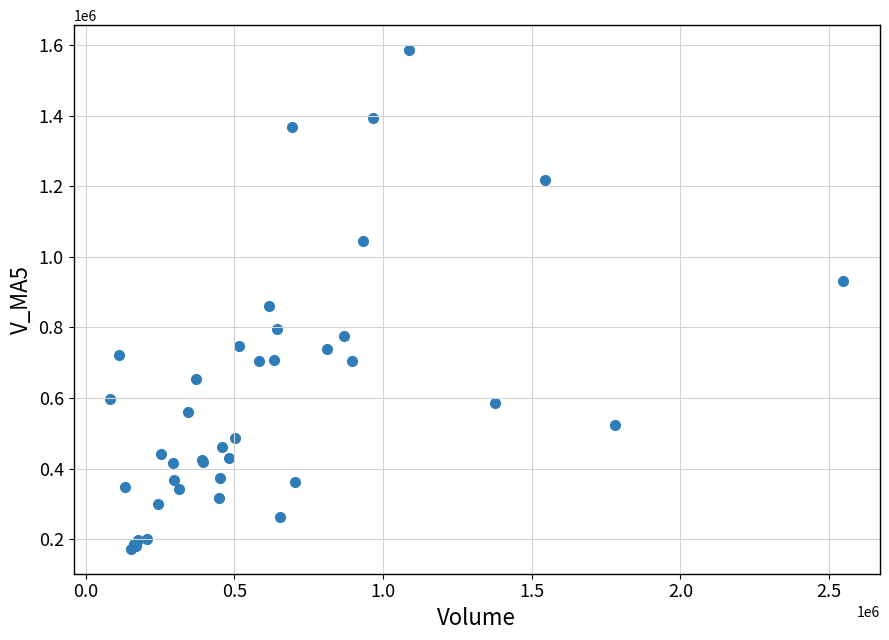

What Y value in the scatter plot is closest to 879233?

859889.3